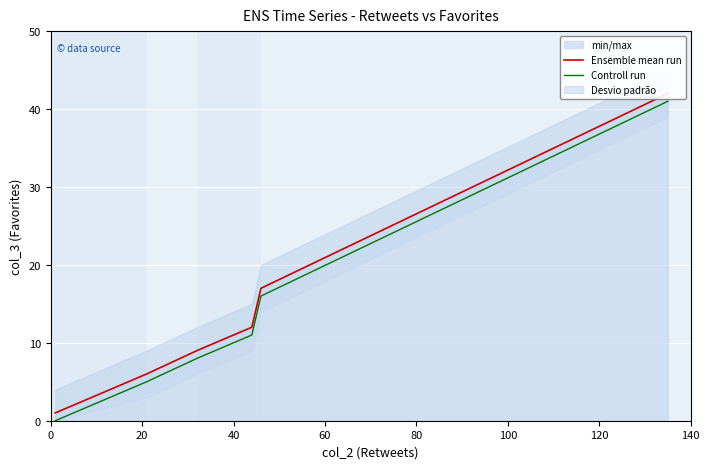

True or false: Ensemble mean run and Controll run cross at least once.

False